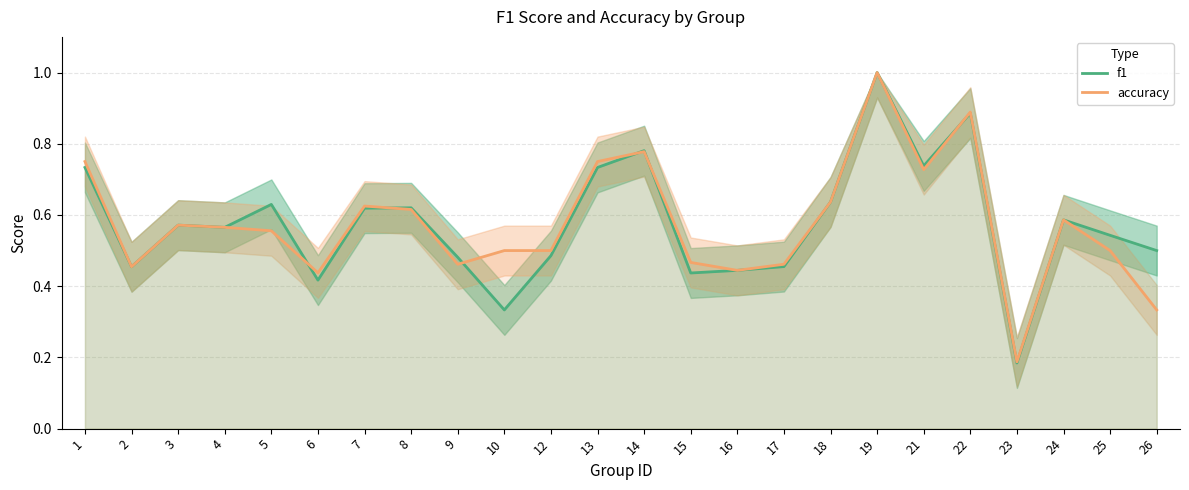

The accuracy series shows 1.0 at 1. True or false?

False